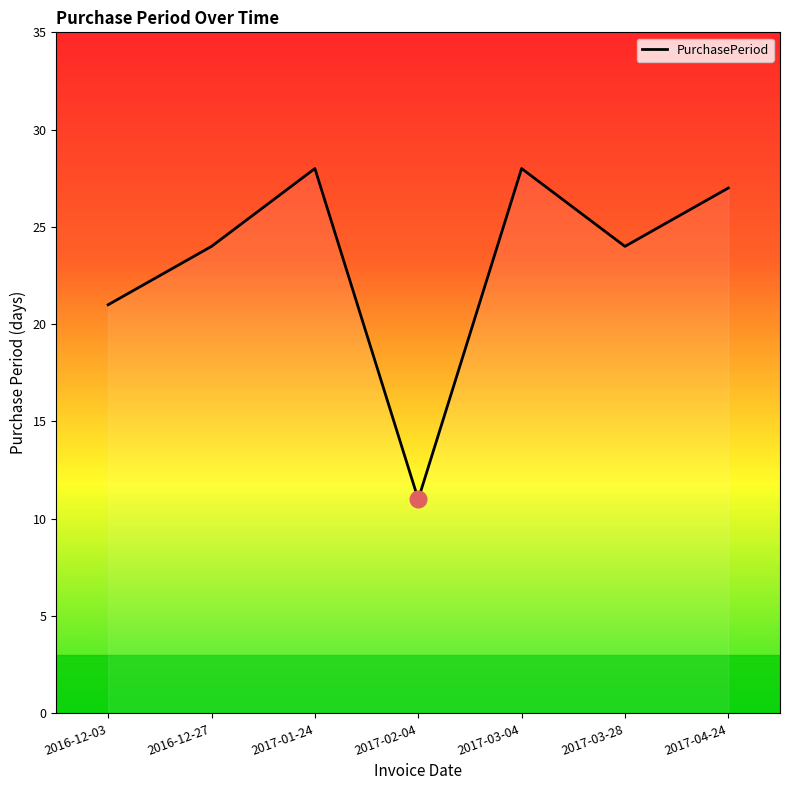

True or false: the data shows 11 at 2017-02-04.

True